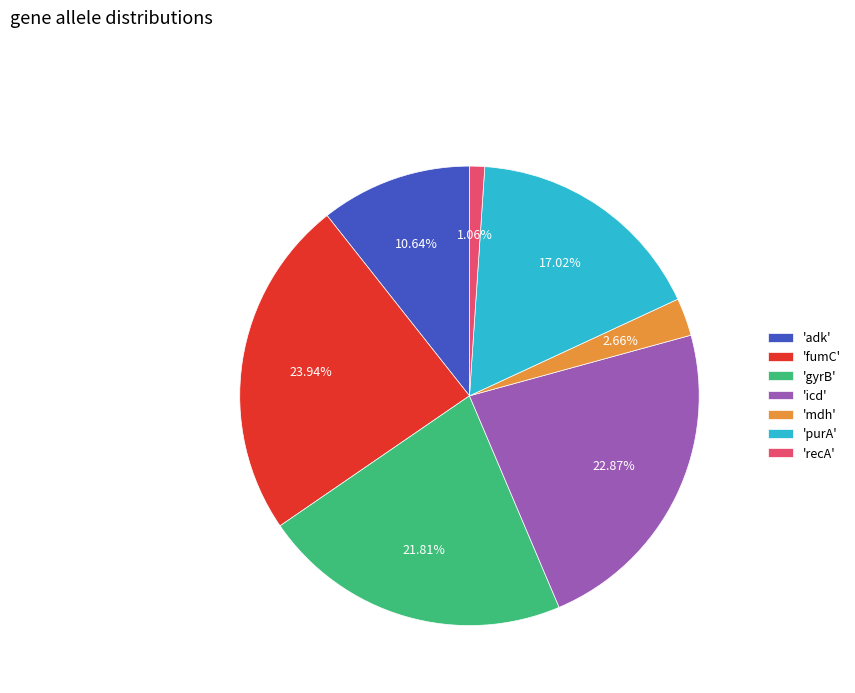

Approximately how many times larger is the value at 'fumC' compared to 'gyrB'?

1.1